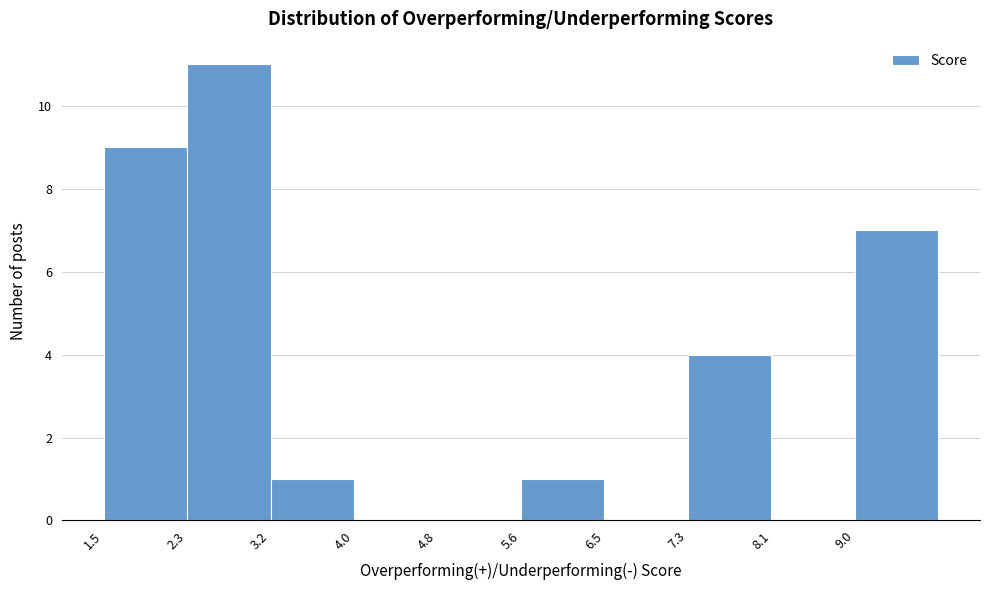

Reading left to right, transcribe this chart: for each bar, give the range it covers on the x-axis and its height. Neither the bar edges nor the heights are printed on the chart, so give them approximately, as read against the axes.

1.50 to 2.33: 9
2.33 to 3.16: 11
3.16 to 3.99: 1
3.99 to 4.82: 0
4.82 to 5.65: 0
5.65 to 6.48: 1
6.48 to 7.31: 0
7.31 to 8.14: 4
8.14 to 8.97: 0
8.97 to 9.80: 7